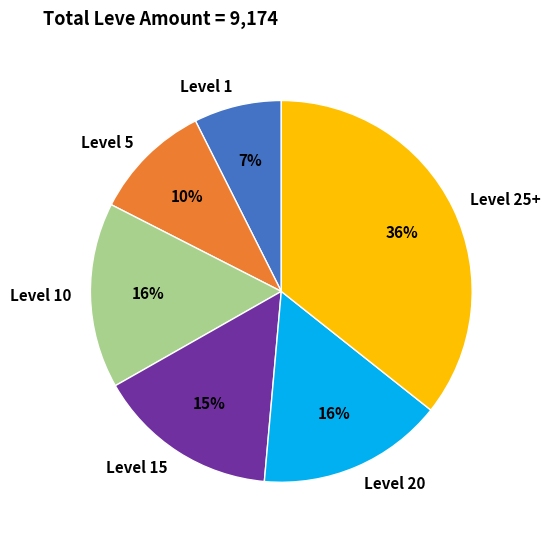

Count the number of slices in the pie.

6